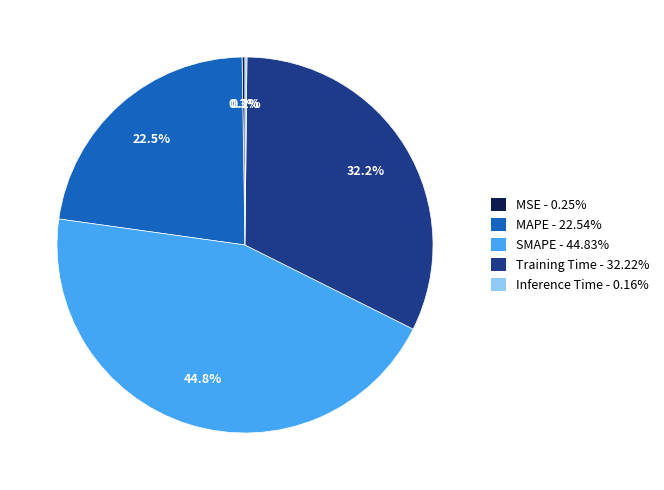

To the nearest percent, what portion does SMAPE represent?

45%